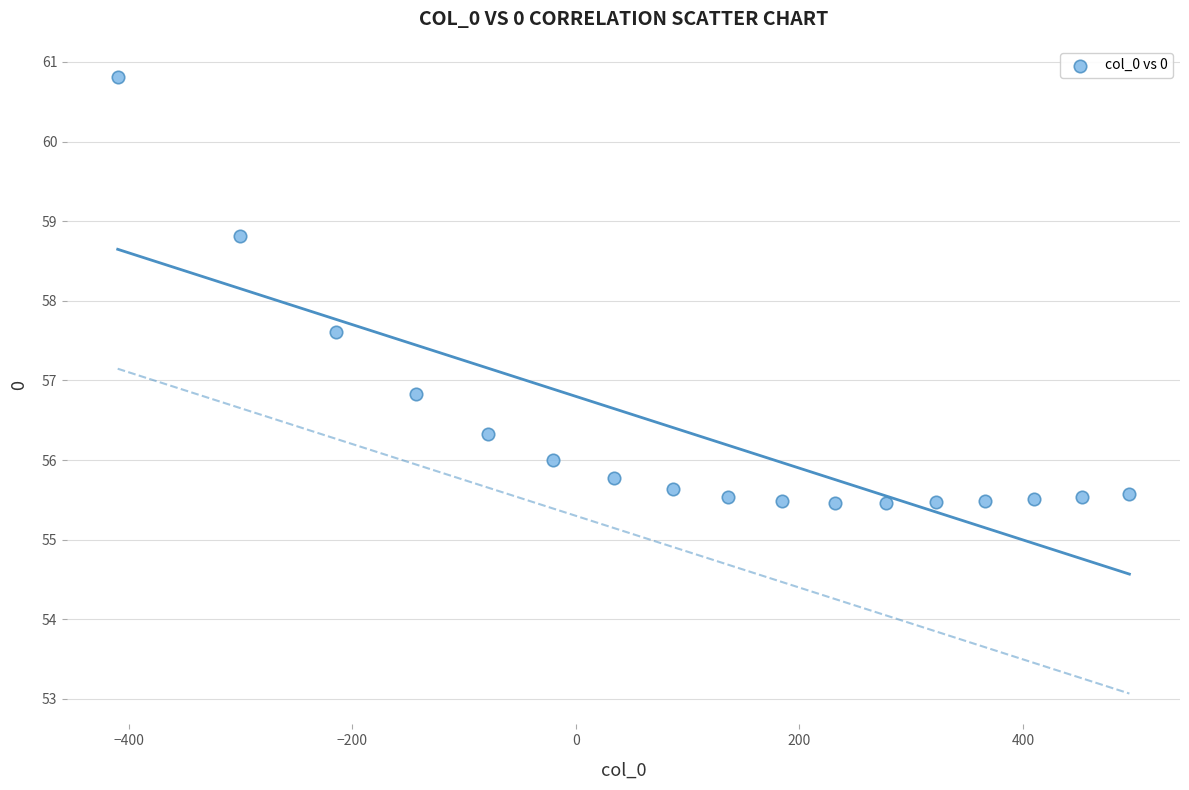

What Y value in the scatter plot is closest to 58?

57.6